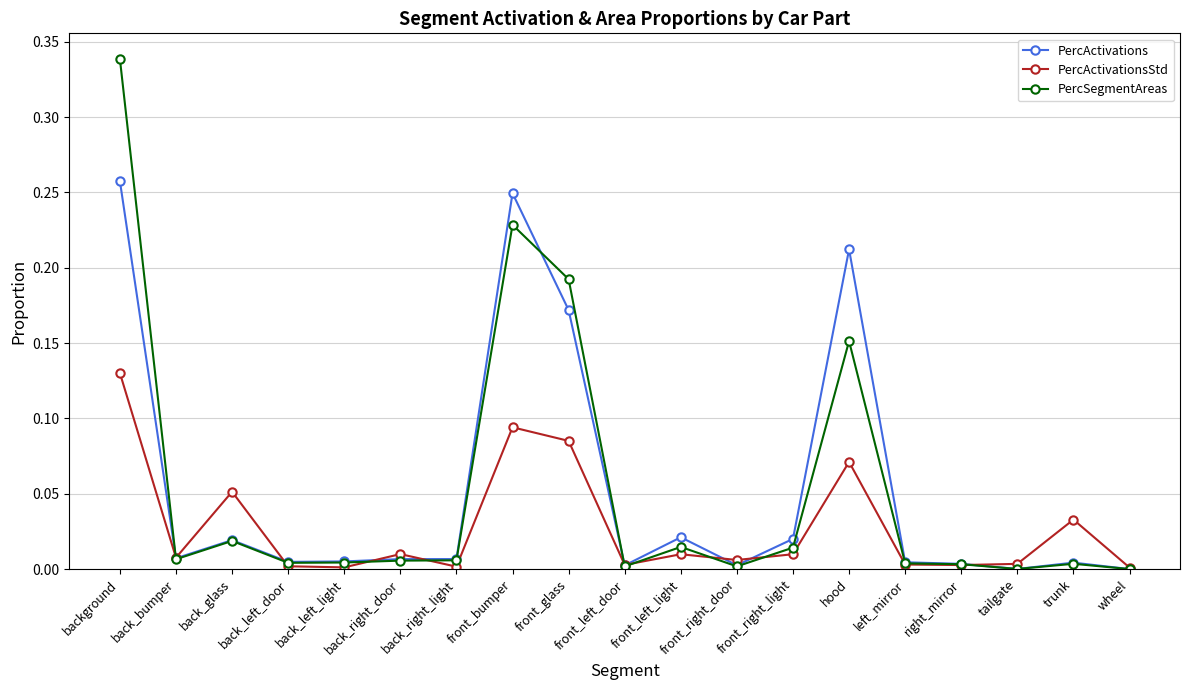

In PercActivations, how many points are higher than both neighbors (excluding endpoints)?

5